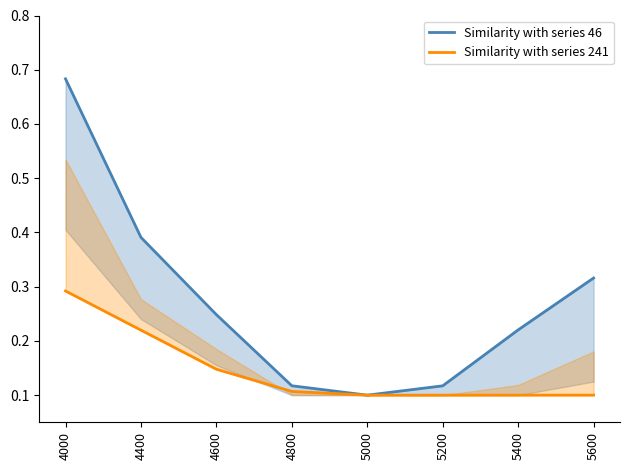

Does the chart have visible grid lines?

No